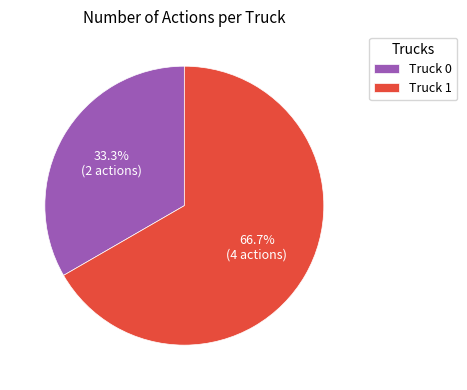

Is there any slice that represents more than half of the pie?

Yes